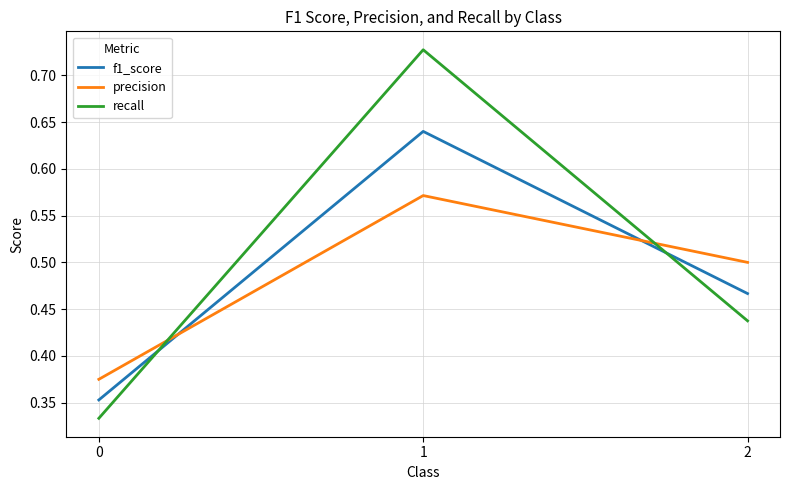

Rank the categories by f1_score value from lowest to highest.

0, 2, 1